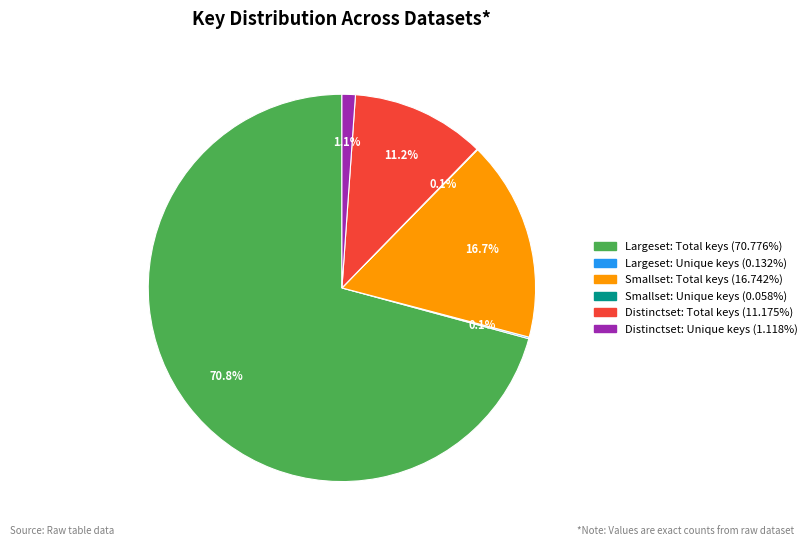

To the nearest percent, what is the average slice percentage?

17%